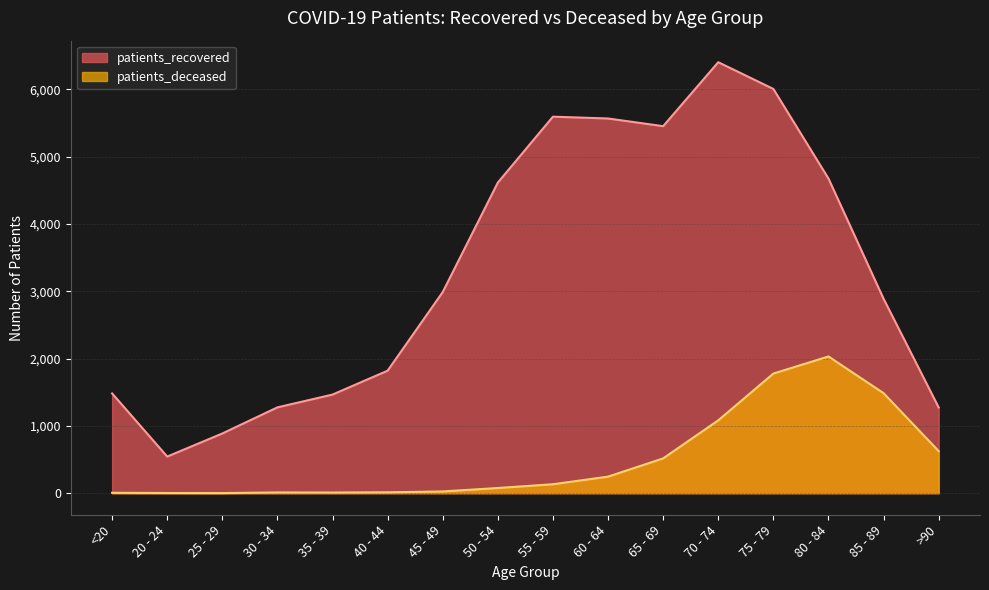

At which label does patients_recovered reach its peak?

70 - 74